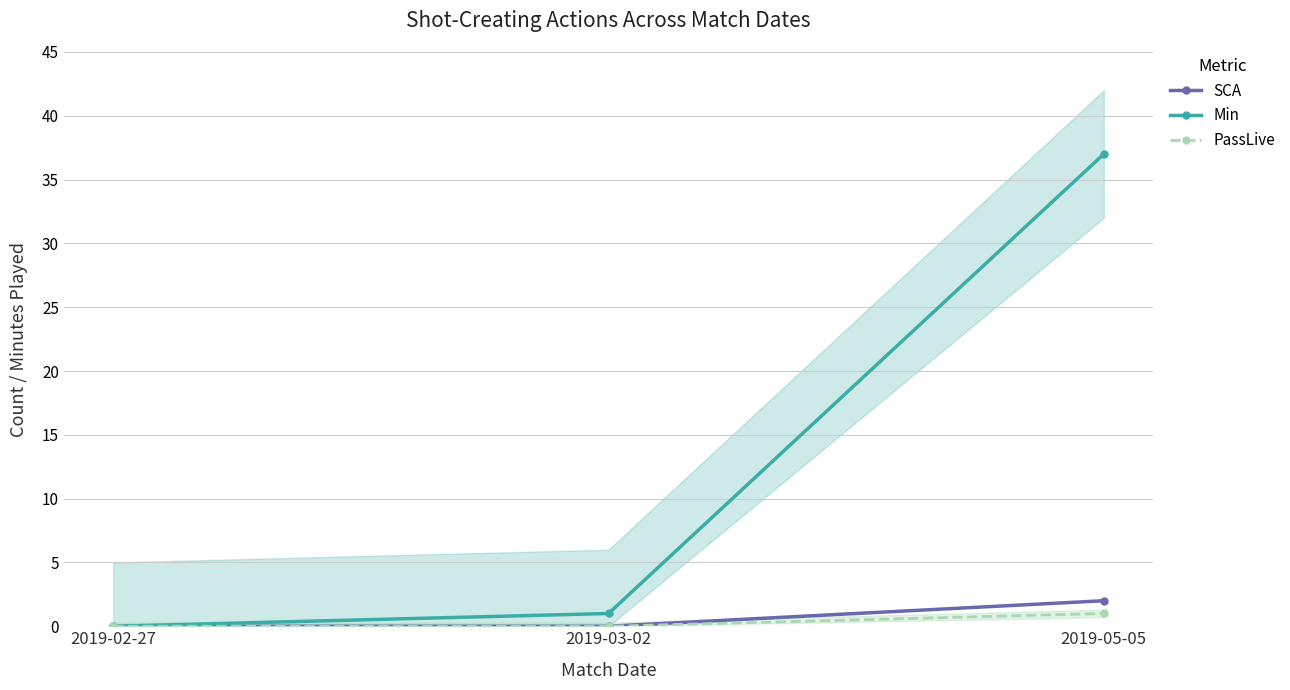

Count the number of categories in the chart.

3